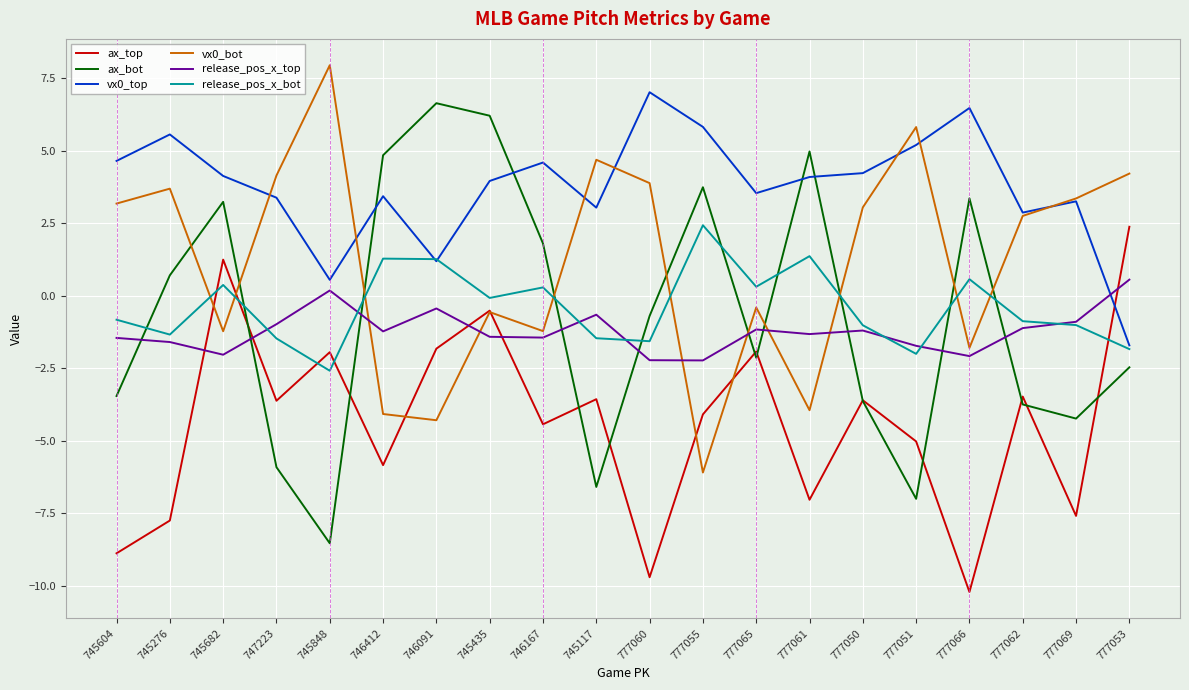

What is the sum of the ax_bot values at 747223 and 745682?

-2.7